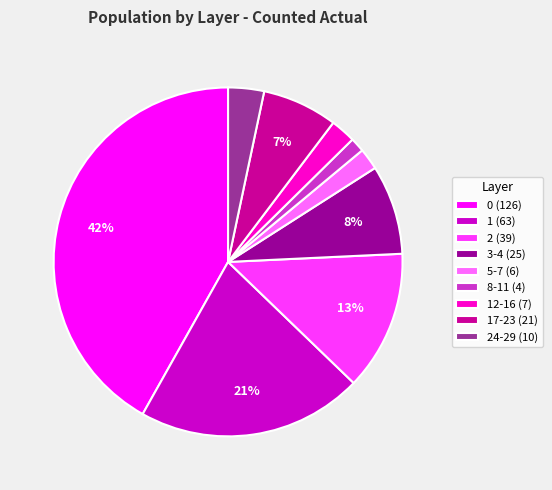

To the nearest percent, what percentage of the pie is 17-23 (21)?

7%